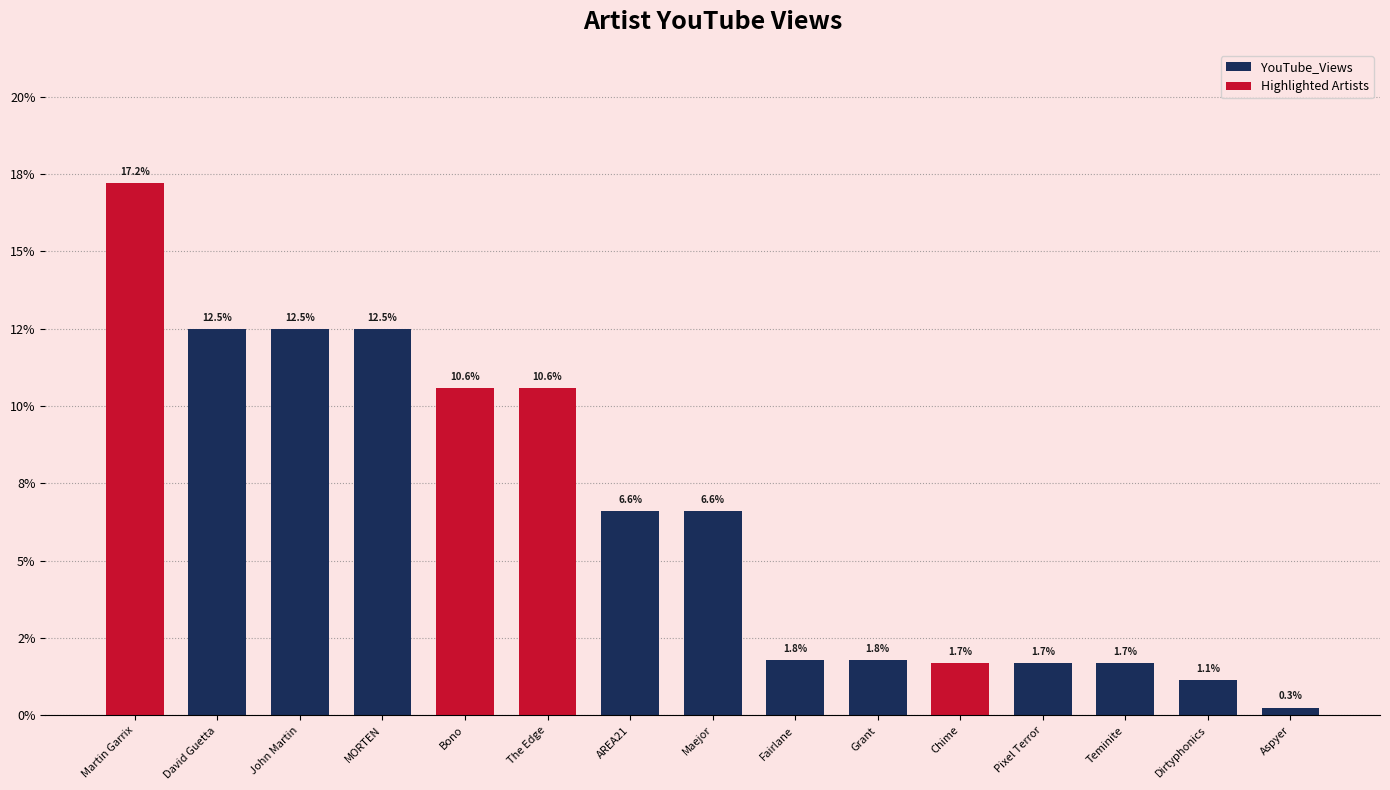

Approximately how many times larger is the value at Dirtyphonics compared to Chime?

0.7